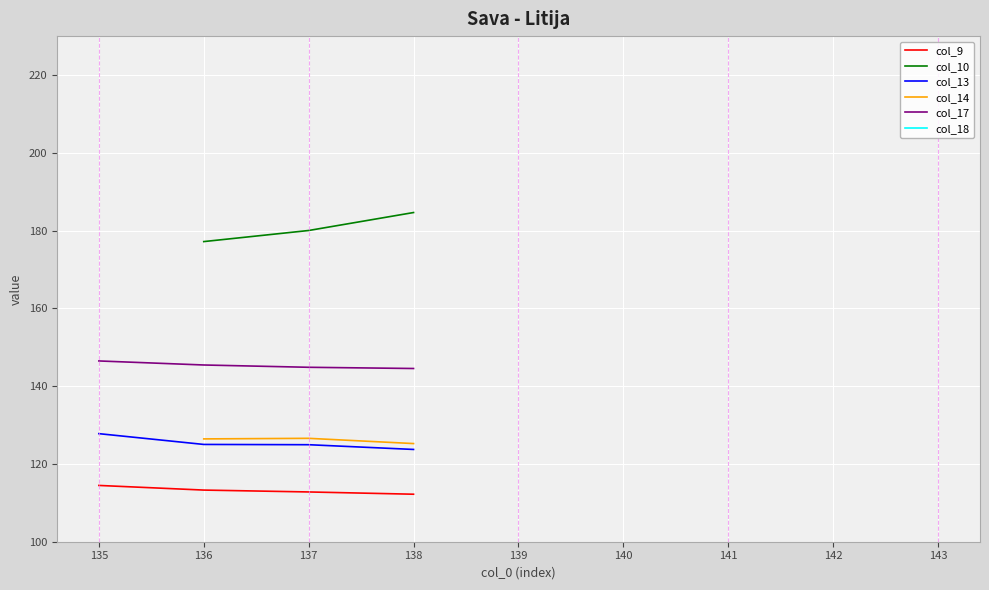

What is the difference between the col_10 values at 136 and 137?

2.9